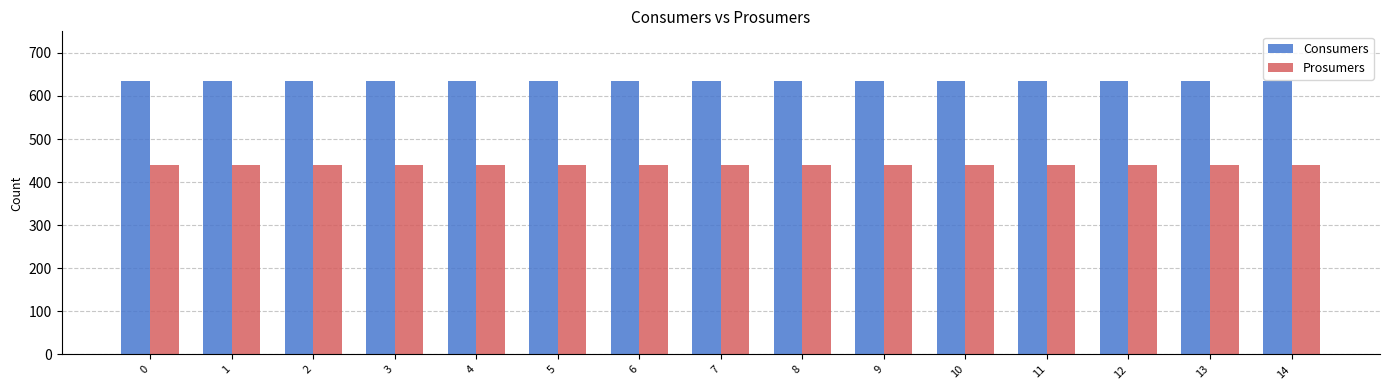

List the series in order of their peak value, highest first.

Consumers, Prosumers